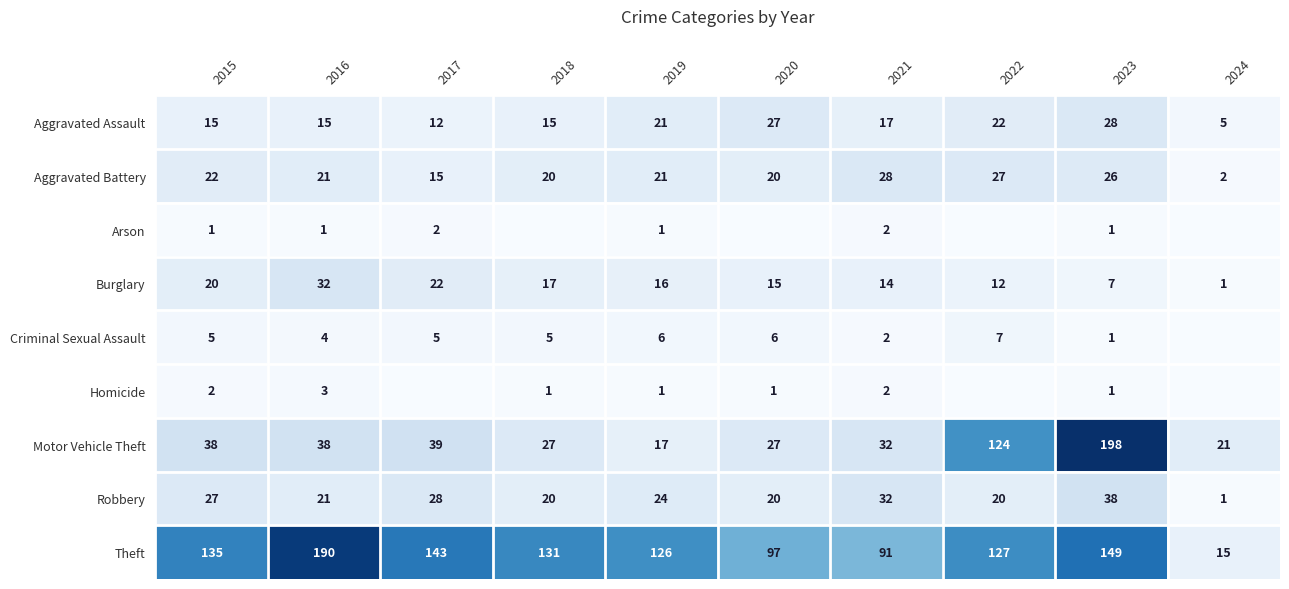

At which label does Burglary reach its peak?

2016